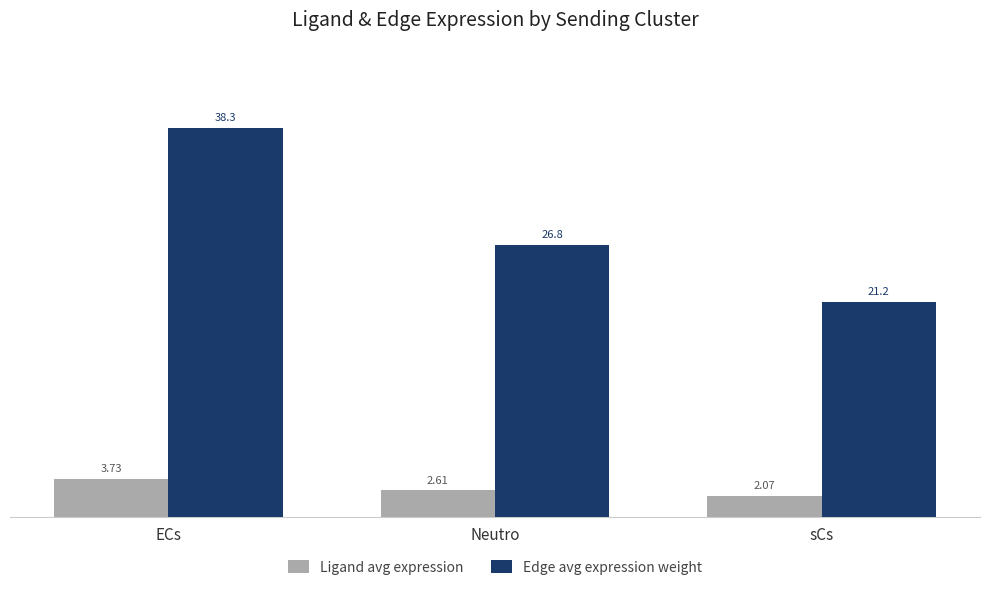

What is the total value across all series at ECs?

42.0